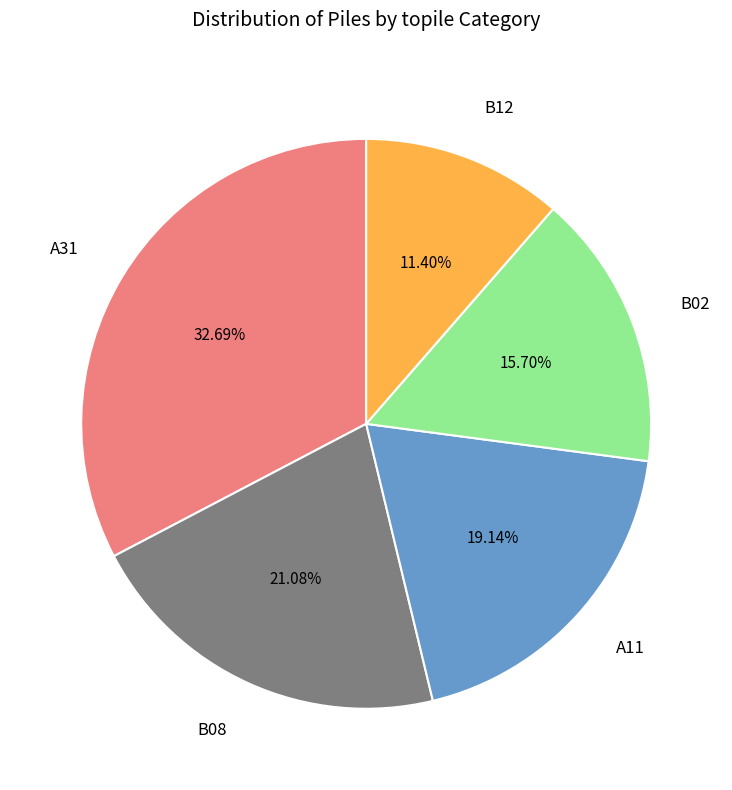

Is there a majority slice in this chart?

No